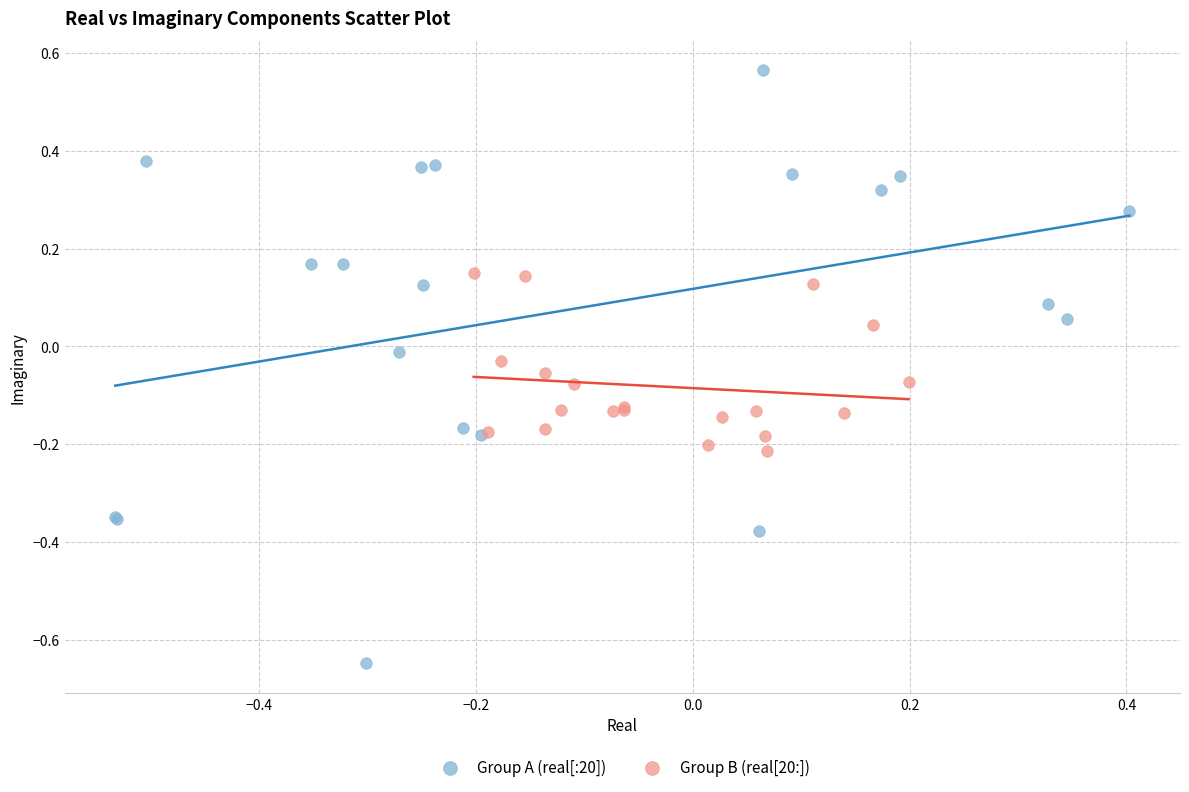

Which series has the widest spread of Y values?

Group A (real[:20])